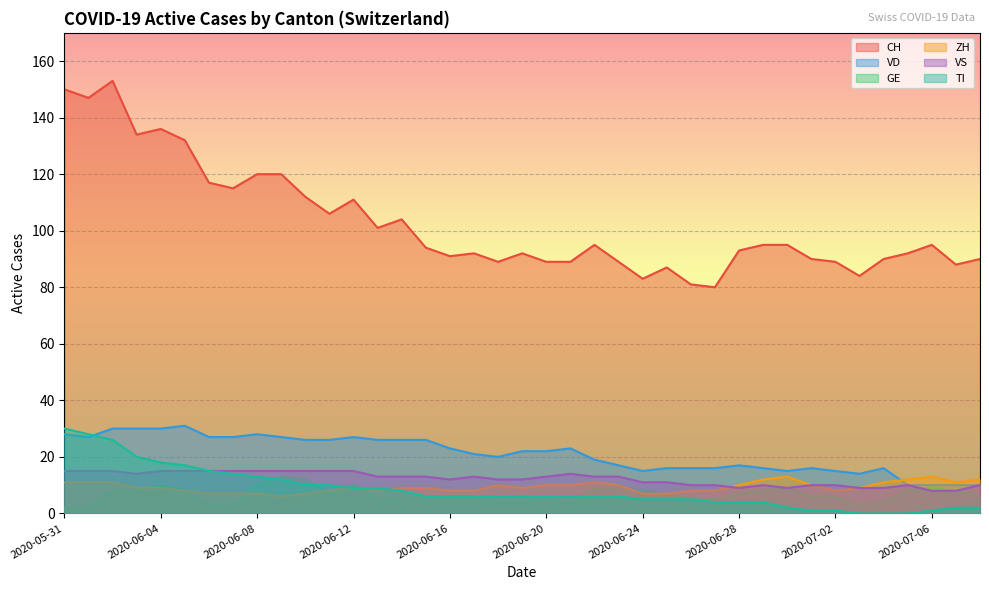

What are all the series names shown in the legend?

CH, VD, GE, ZH, VS, TI